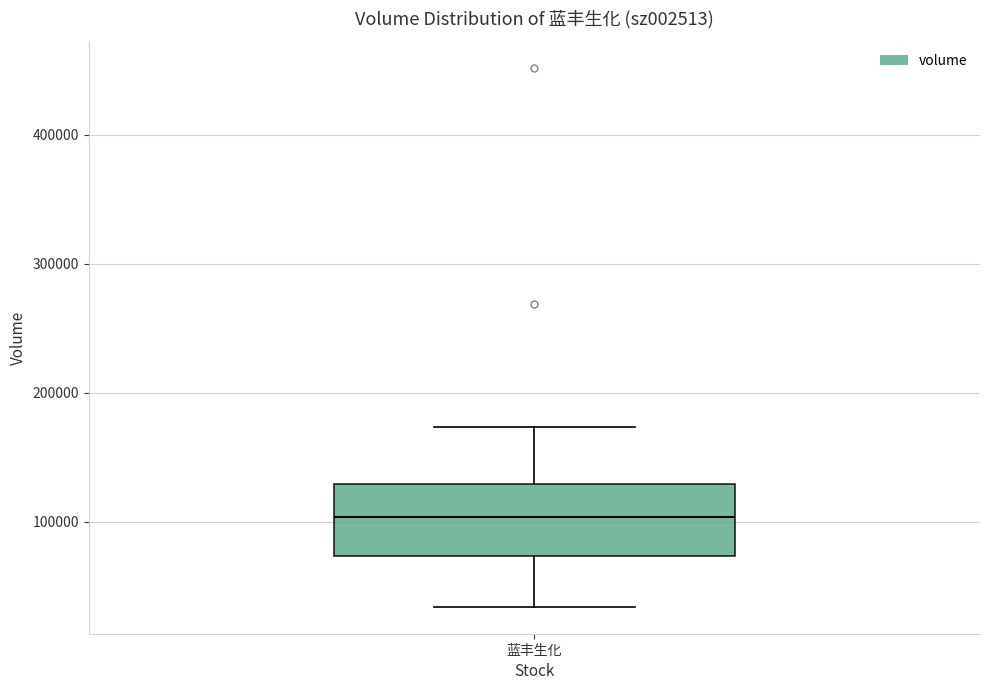

Read this box plot against the y-axis: the position of the median line, the range covered by the box, and the ends of both whiskers. The values are not printed on the chart, so give them approximately, as read against the axis.

median 100000, box 70000 to 130000, whiskers 30000 to 170000